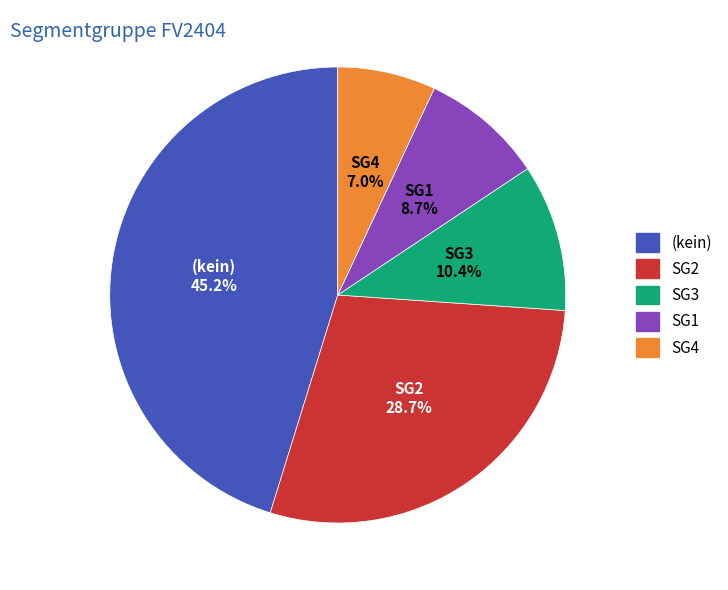

The SG1 slice represents 21% of the pie. True or false?

False